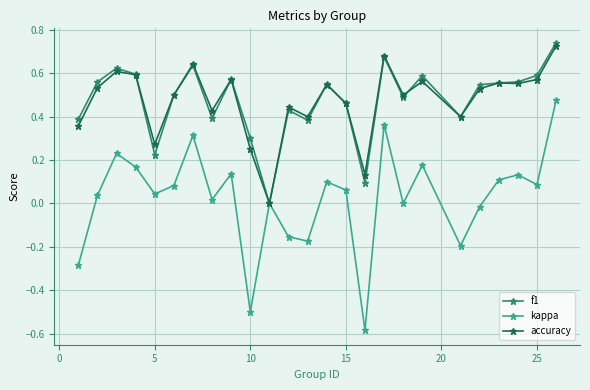

Which series has the widest spread of values?

kappa